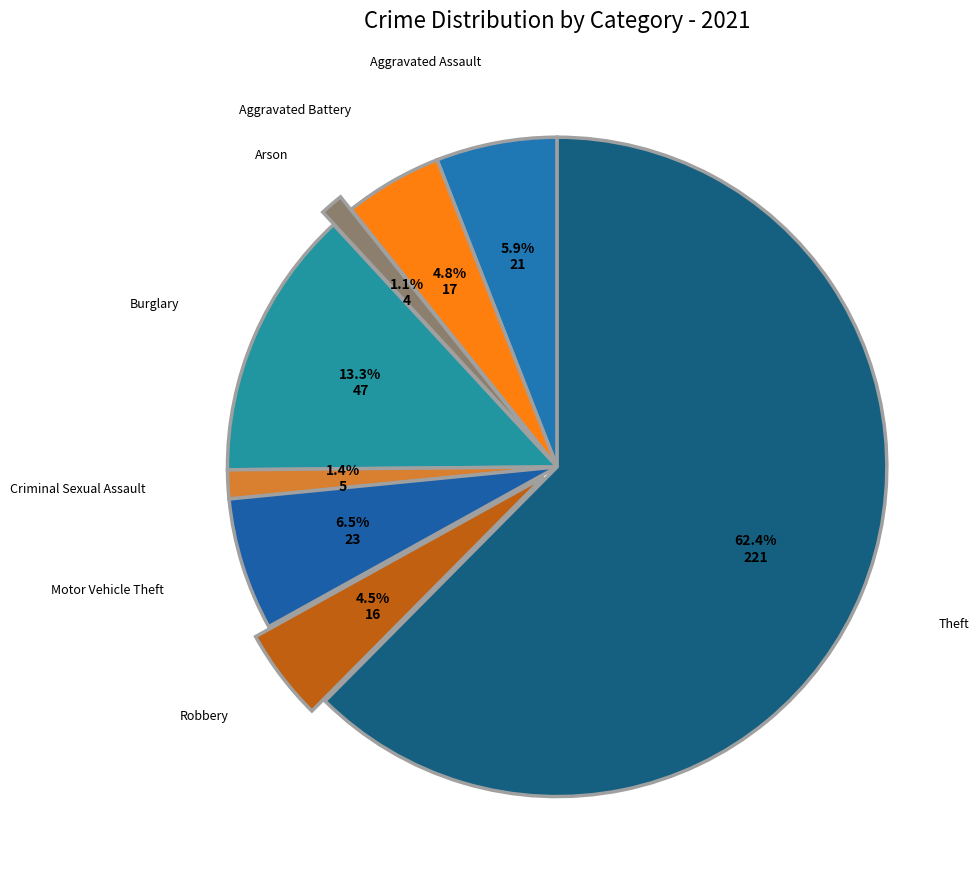

Is the sum of Burglary and Arson greater than half?

No